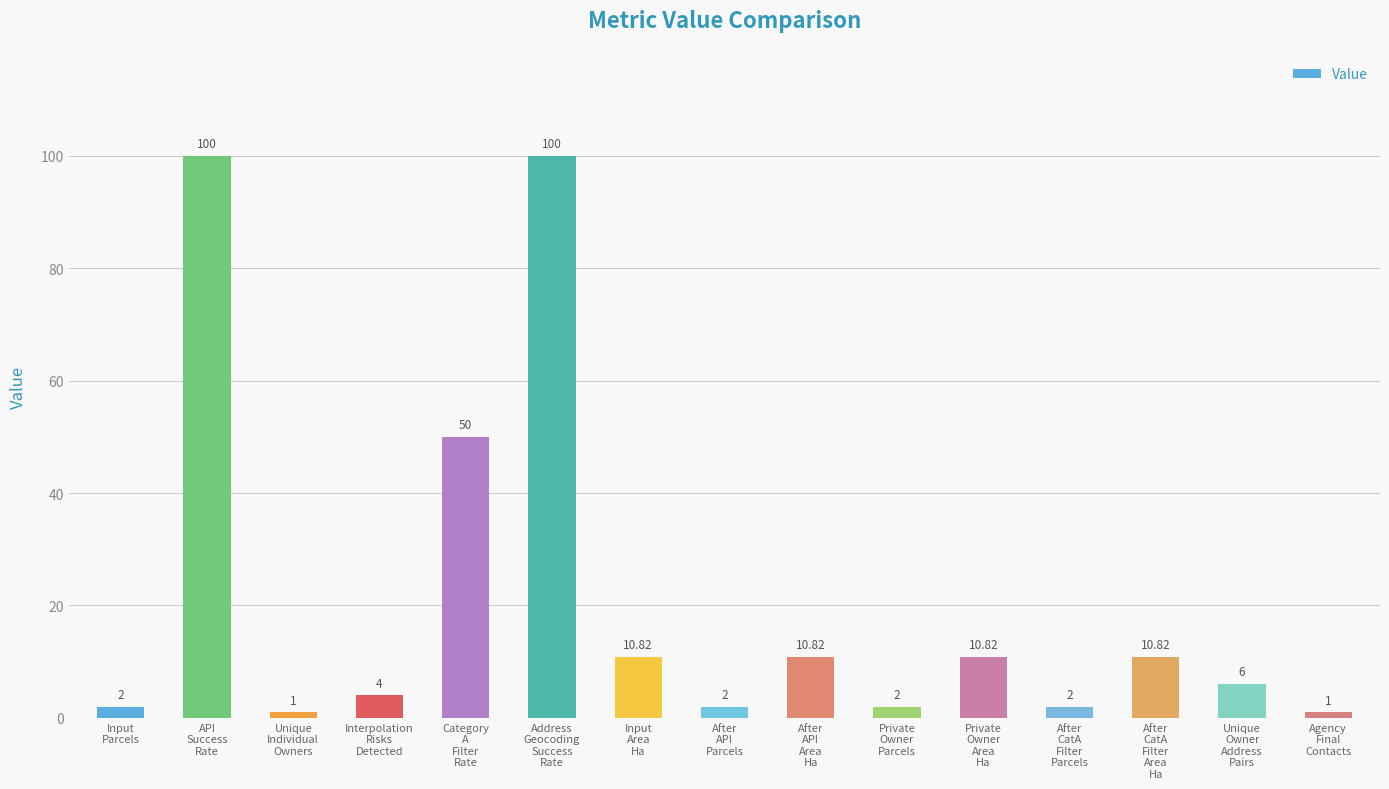

What is the difference between the maximum and minimum values?

99.0